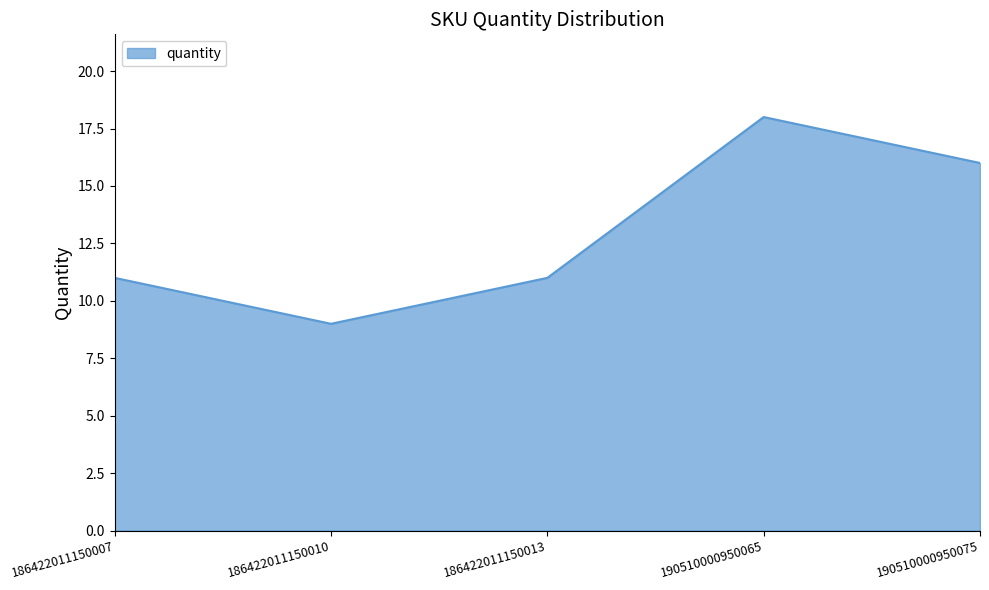

What is the difference between the second highest and minimum values?

7